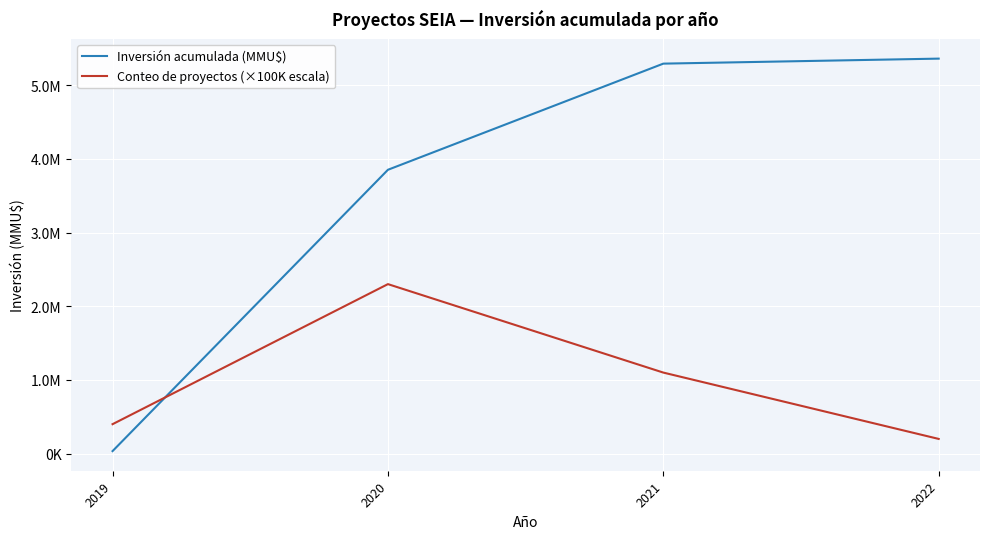

At which category does Conteo de proyectos (×100K escala) reach its first local peak?

2020